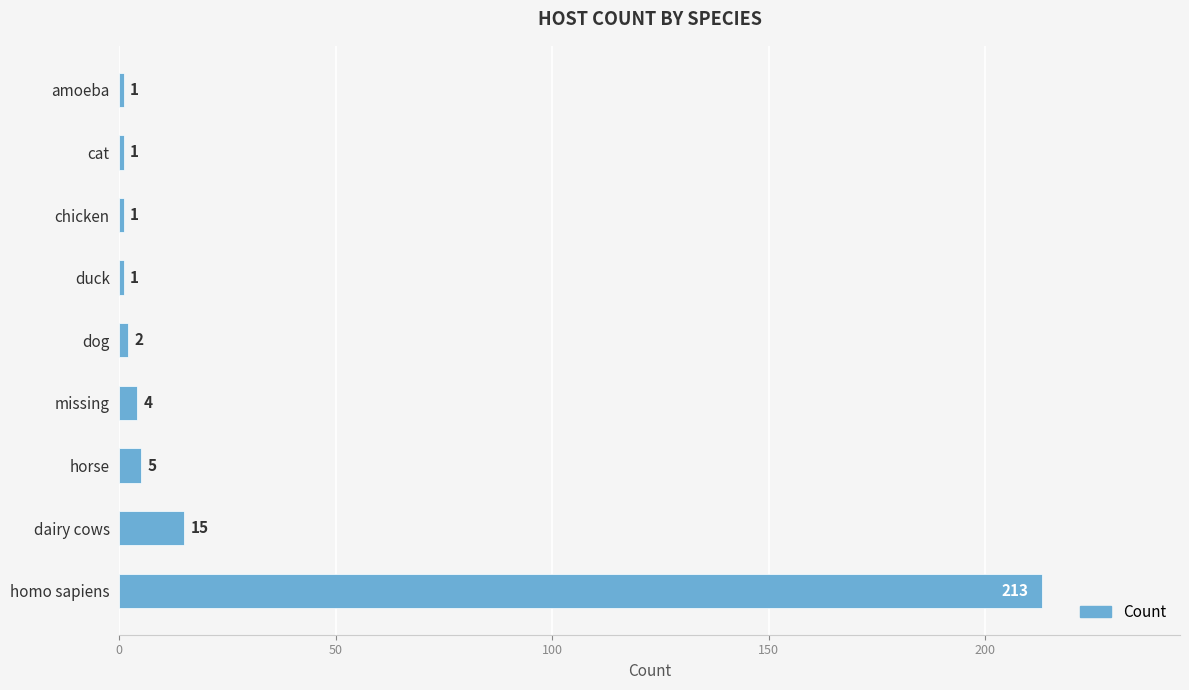

What is the greatest value displayed?

213